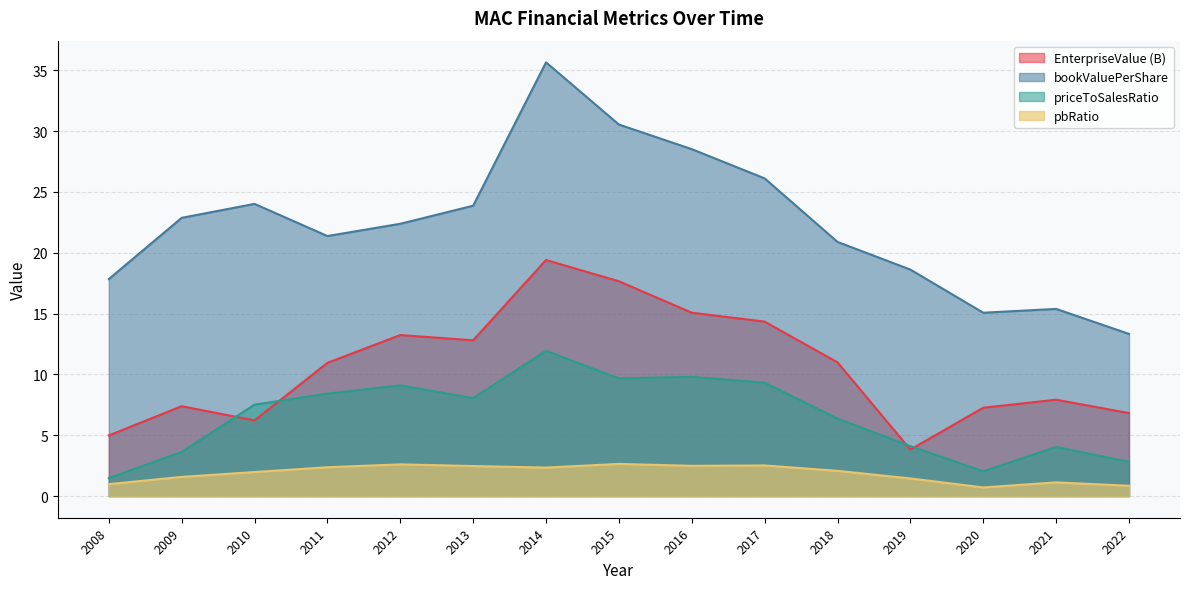

Reading right to left, what are all the values shown in this chart?

EnterpriseValue: 6.8	7.9	7.3	3.8	11.0	14.3	15.1	17.7	19.4	12.8	13.2	10.9	6.2	7.4	5.0
bookValuePerShare: 13.3	15.4	15.1	18.6	20.9	26.1	28.5	30.5	35.7	23.9	22.4	21.4	24.0	22.9	17.8
priceToSalesRatio: 2.8	4.0	2.0	4.1	6.4	9.3	9.8	9.7	11.9	8.1	9.1	8.4	7.5	3.6	1.5
pbRatio: 0.8	1.1	0.7	1.4	2.1	2.5	2.5	2.6	2.3	2.5	2.6	2.4	2.0	1.6	1.0